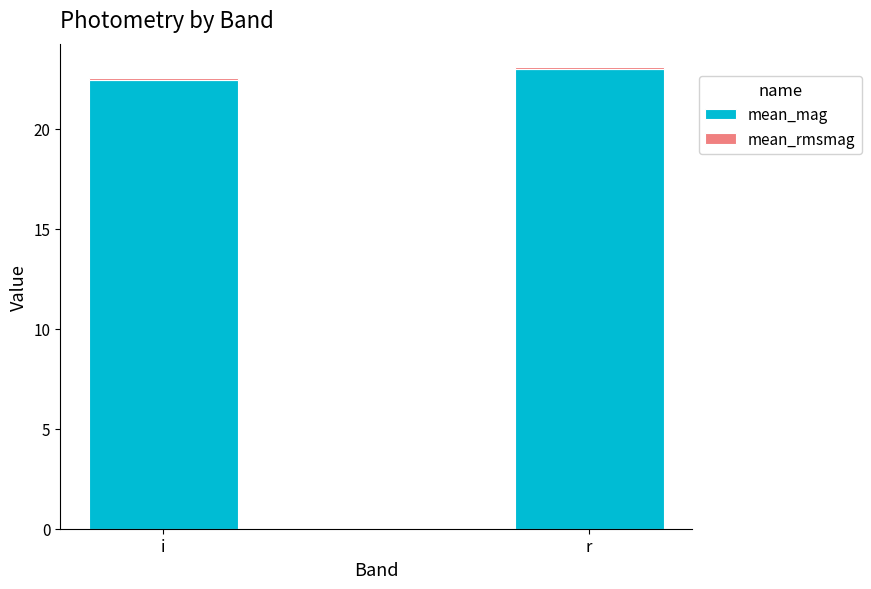

List the labels in order of mean_mag value, smallest first.

i, r